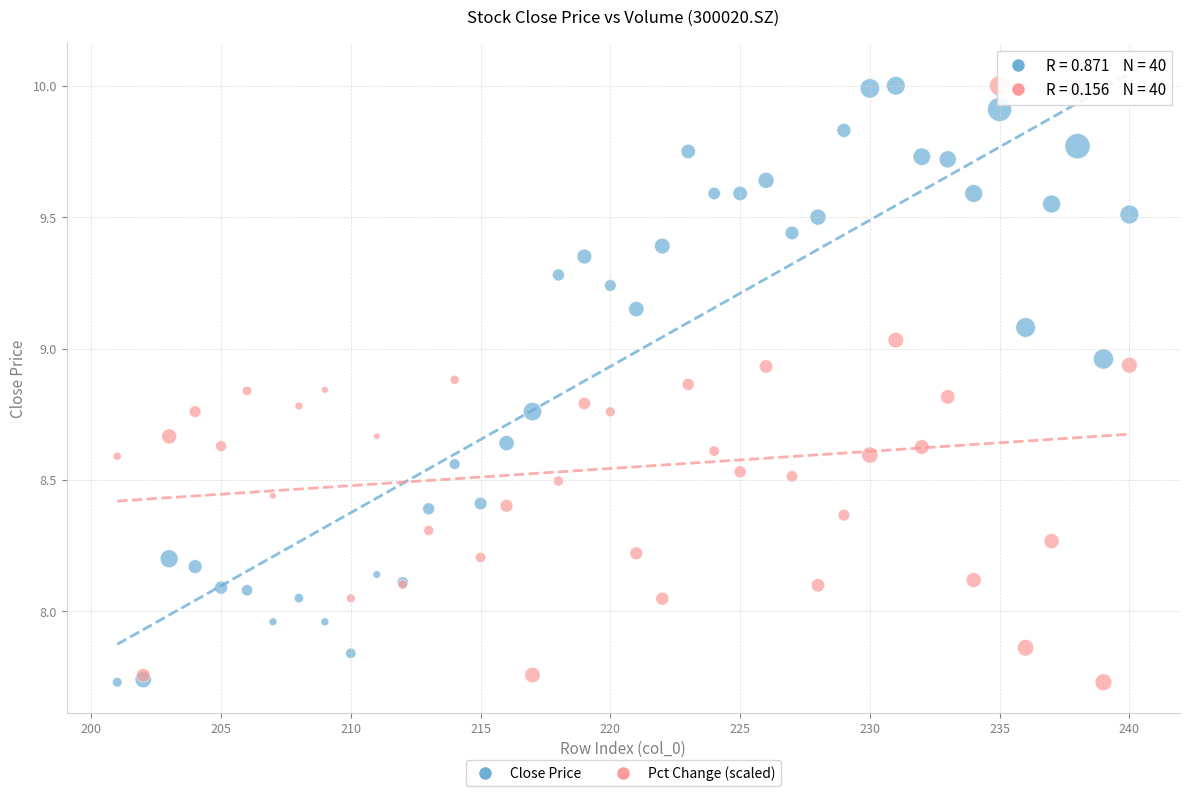

What is the X range (max minus min) for the scatter plot?

39.0